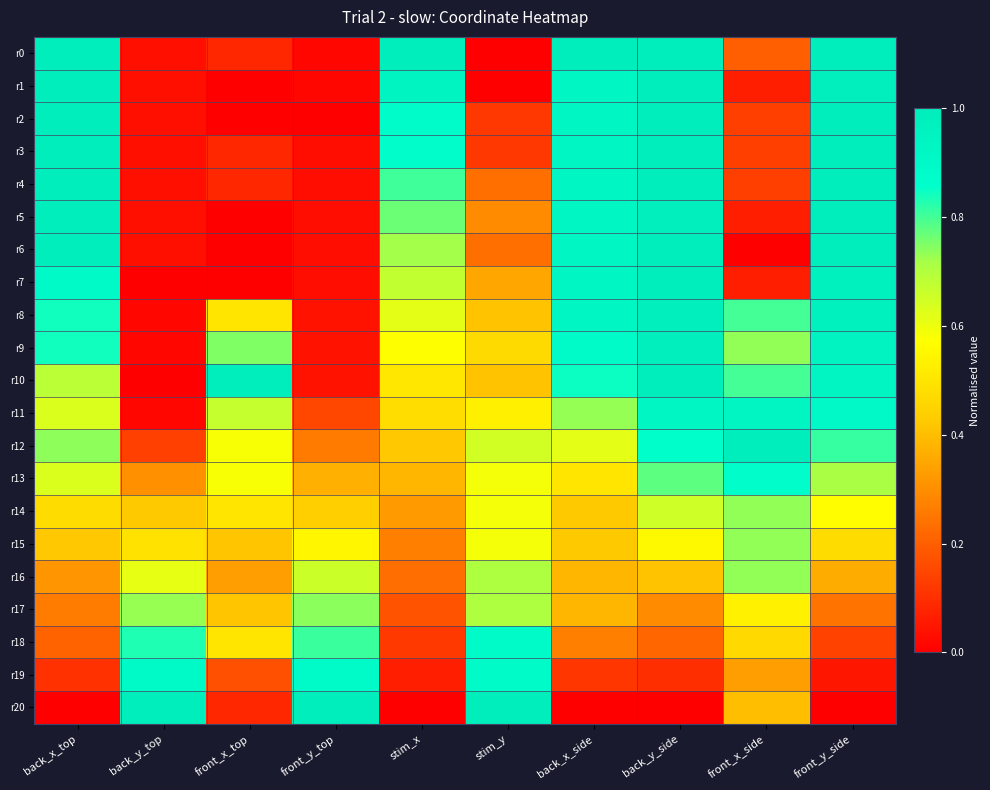

Rank the series at back_x_side from highest to lowest value.

r0, r1, r2, r3, r4, r5, r6, r7, r8, r9, r10, r11, r12, r13, r14, r15, r16, r17, r18, r19, r20